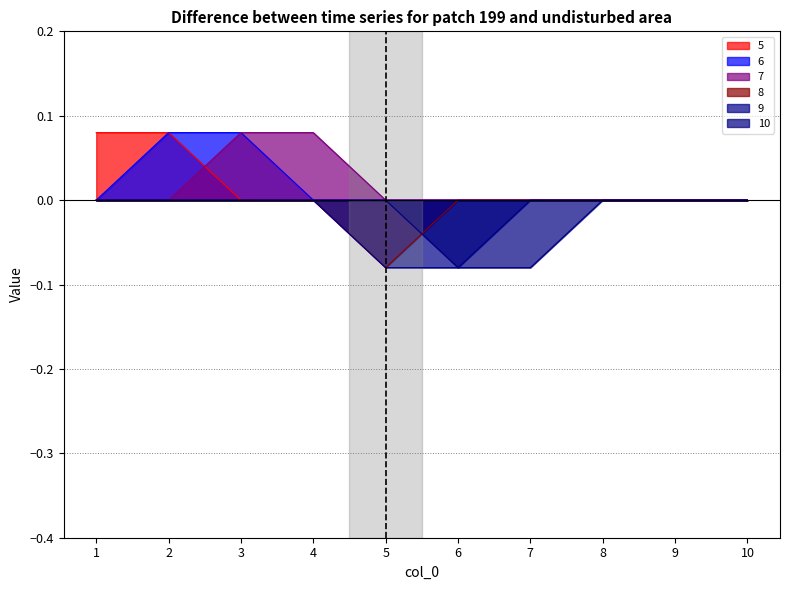

Reading left to right, extract all data points from this chart.

5: 0.1	0.1	0.0	0.0	0.0	0.0	0.0	0.0	0.0	0.0
6: 0.0	0.1	0.1	0.0	0.0	0.0	0.0	0.0	0.0	0.0
7: 0.0	0.0	0.1	0.1	0.0	0.0	0.0	0.0	0.0	0.0
8: -0.0	-0.0	-0.0	-0.0	-0.1	-0.0	-0.0	-0.0	-0.0	-0.0
9: -0.0	-0.0	-0.0	-0.0	-0.1	-0.1	-0.0	-0.0	-0.0	-0.0
10: -0.0	-0.0	-0.0	-0.0	-0.0	-0.1	-0.1	-0.0	-0.0	-0.0